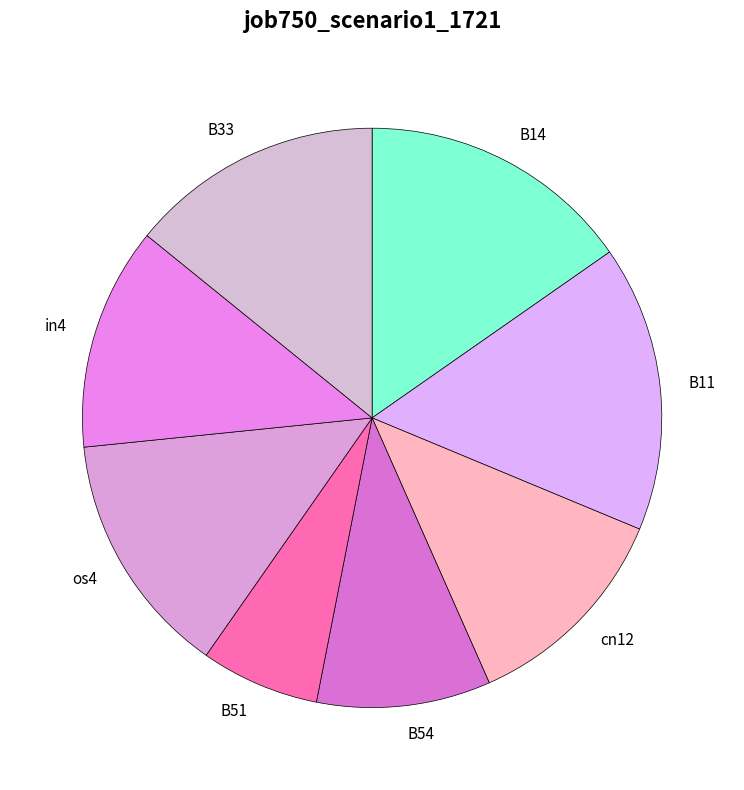

Does B33 account for over 50% of the chart?

No